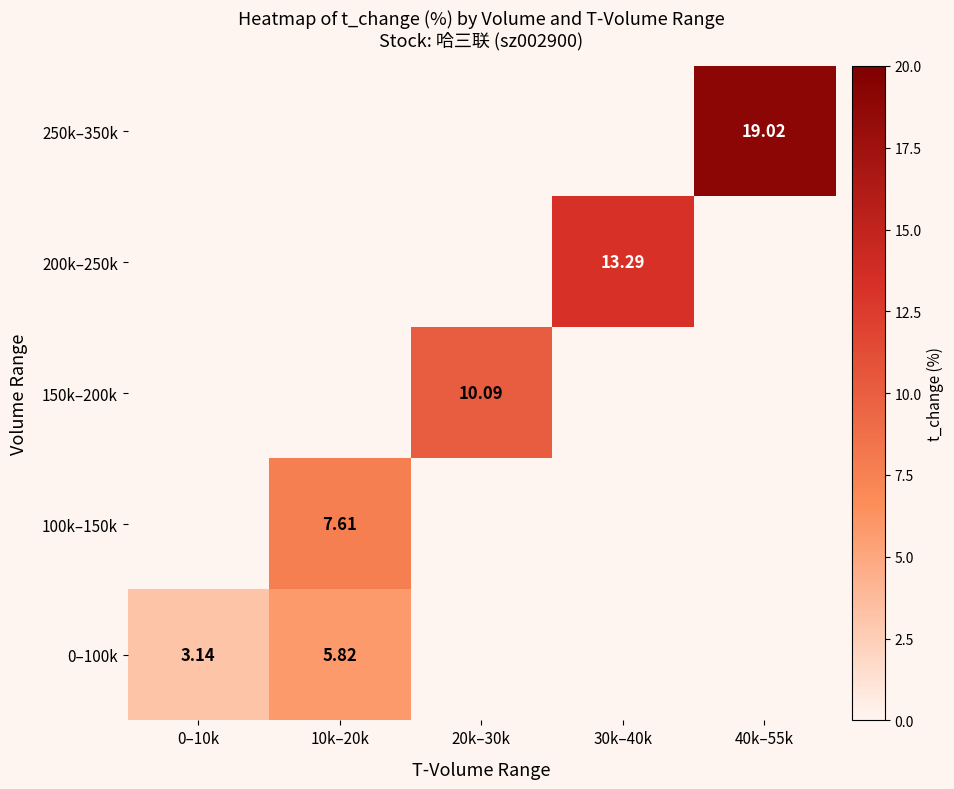

What is the difference between the highest and lowest values at 10k–20k?

1.8